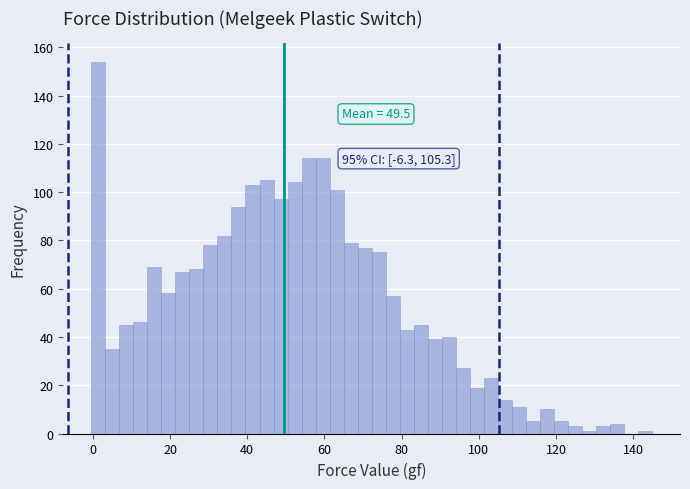

Read against the x-axis, roughly where is the centre of the tallest bar?

2